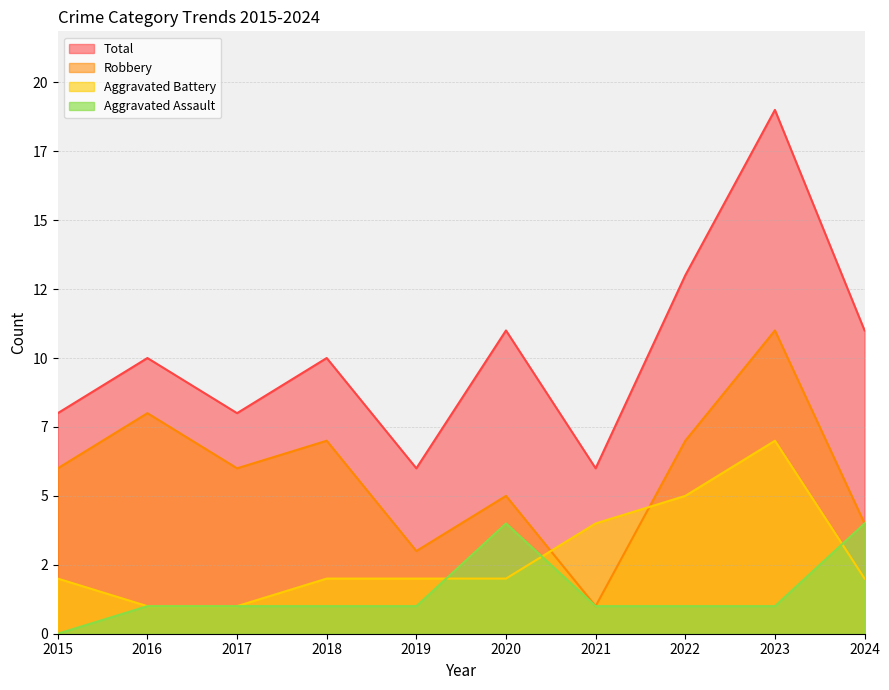

True or false: Total and Aggravated Assault intersect in this chart.

False